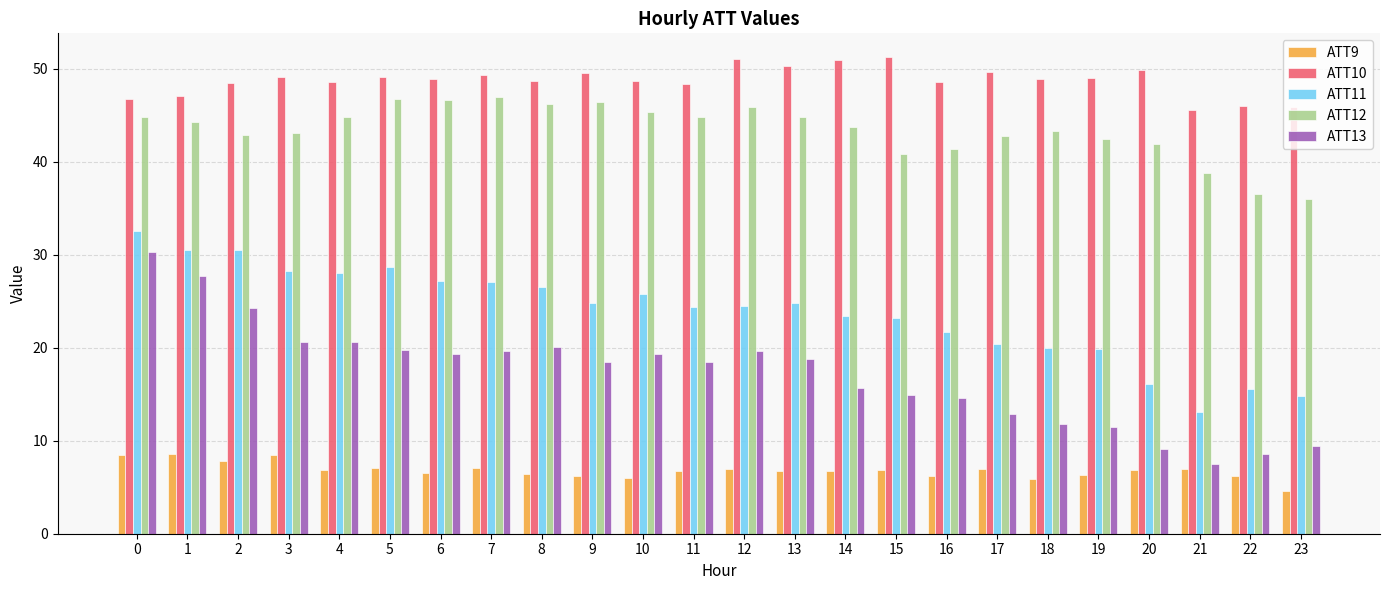

Which series has the largest range (max minus min)?

ATT13